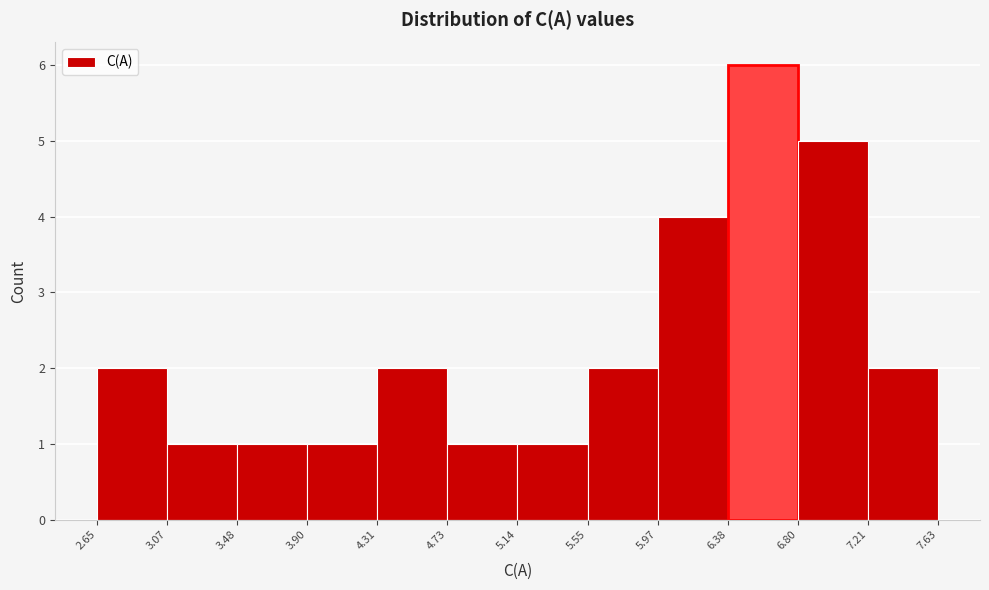

Reading left to right, transcribe this chart: for each bar, give the range it covers on the x-axis and its height. The values are not printed on the chart, so give them approximately, as read against the axis.

2.65 to 3.07: 2
3.07 to 3.48: 1
3.48 to 3.90: 1
3.90 to 4.31: 1
4.31 to 4.73: 2
4.73 to 5.14: 1
5.14 to 5.55: 1
5.55 to 5.97: 2
5.97 to 6.38: 4
6.38 to 6.80: 6
6.80 to 7.21: 5
7.21 to 7.63: 2